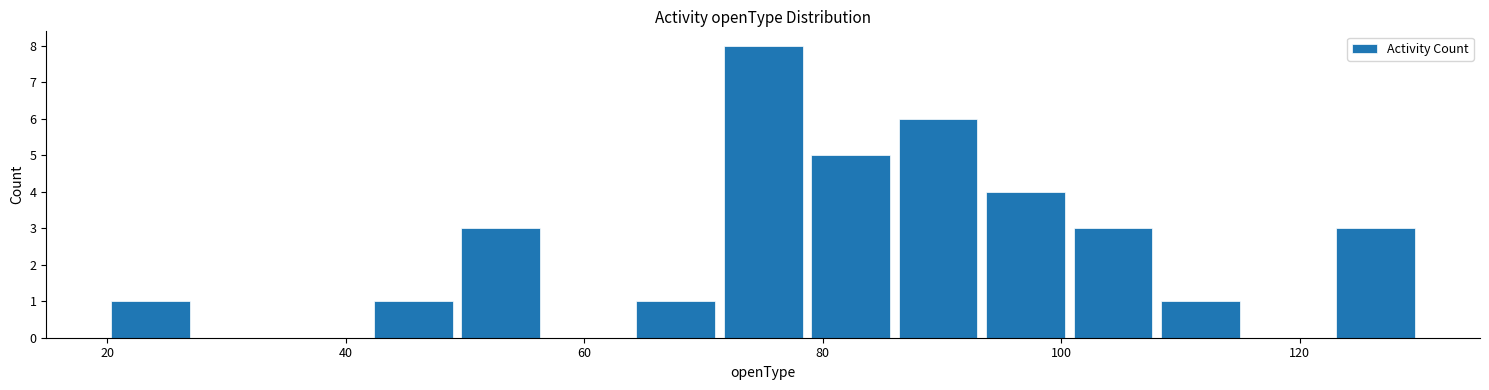

Read against the x-axis, roughly where is the centre of the tallest bar?

76